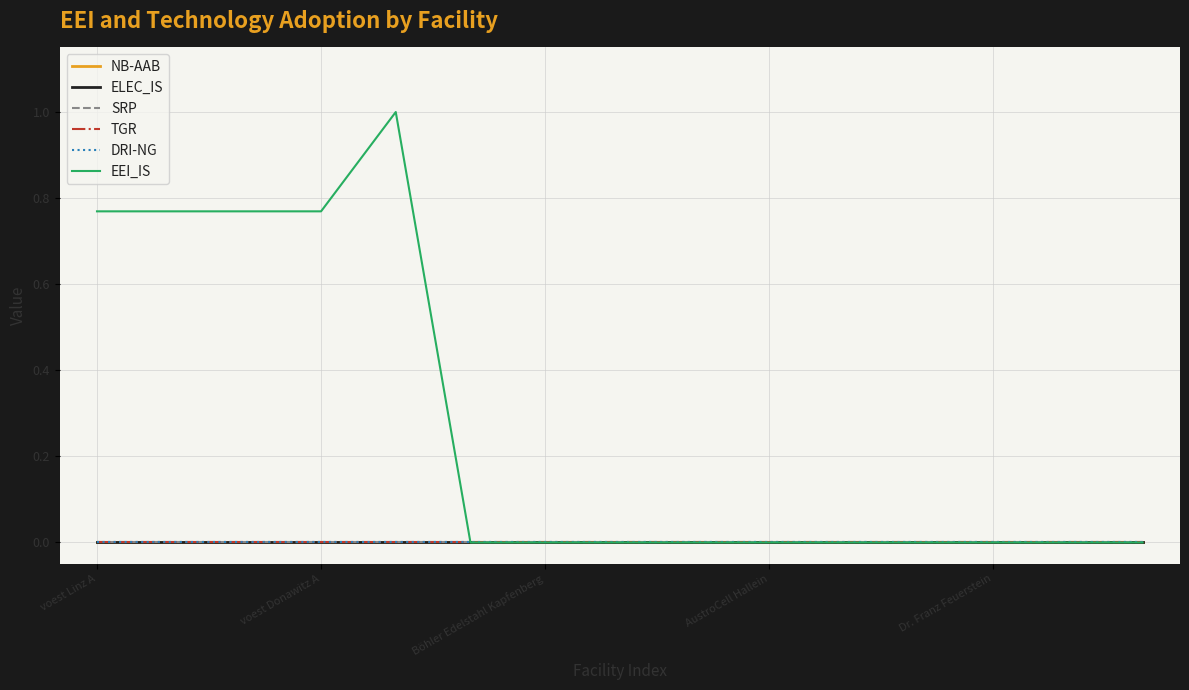

Does the chart have visible grid lines?

Yes